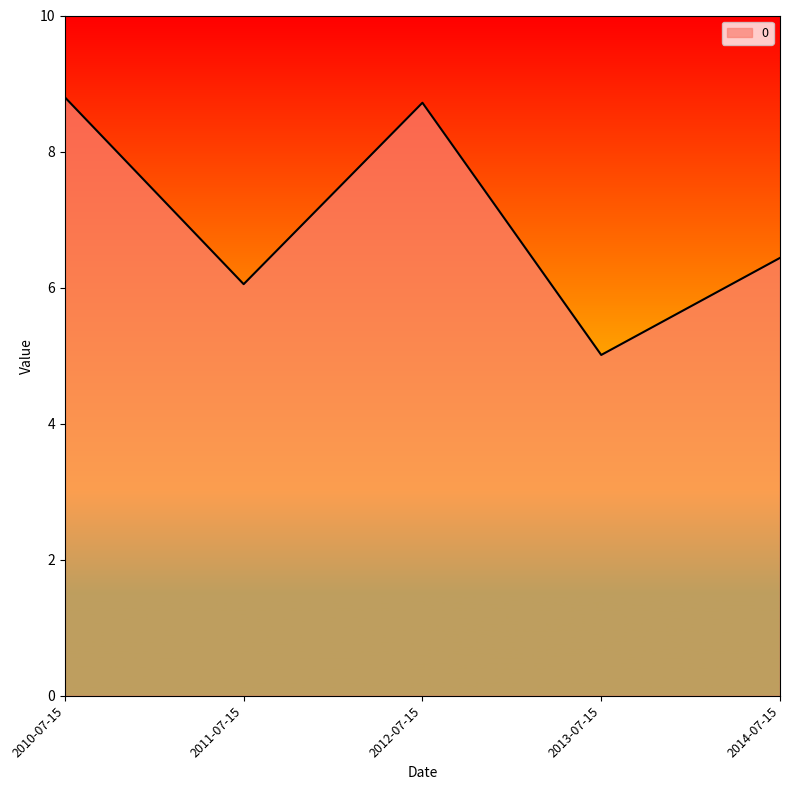

What is the change in value from 2011-07-15 to 2014-07-15?

+0.4